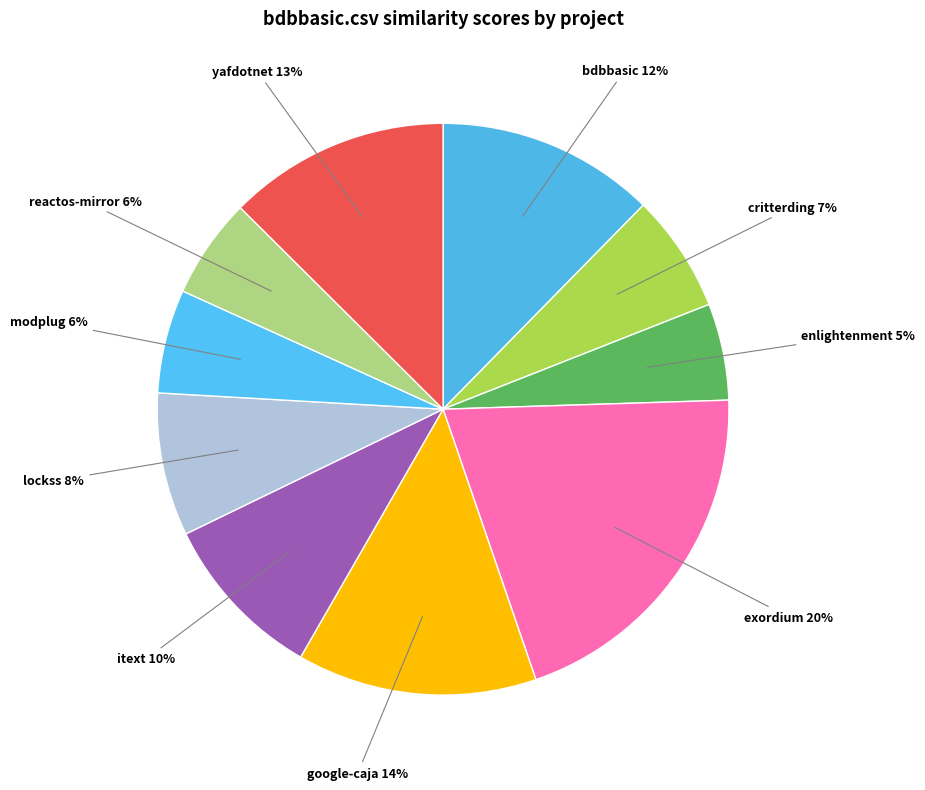

Which category has the biggest portion of the pie?

exordium